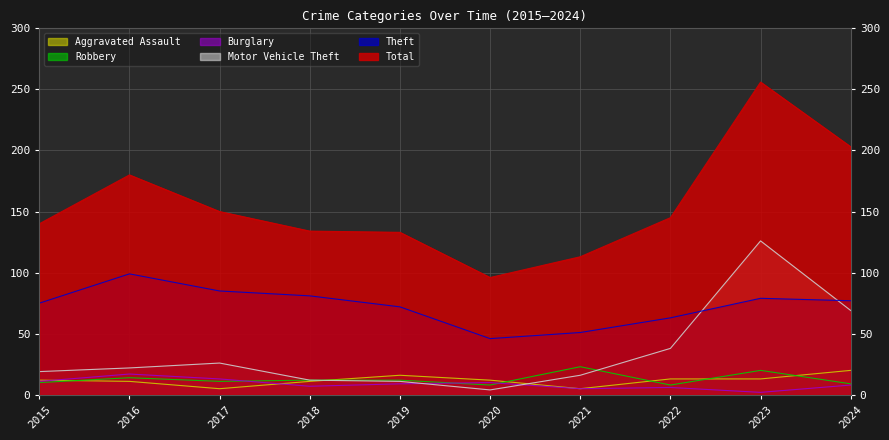

Where is the first local minimum for Aggravated Assault?

2017